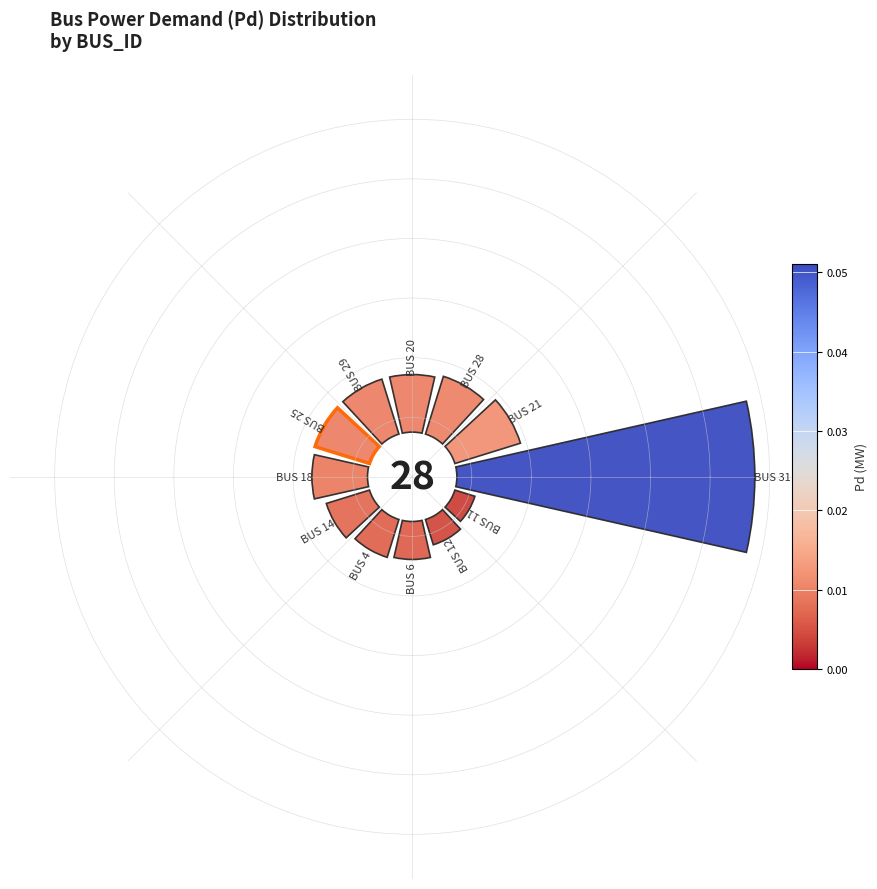

Count the number of slices in the pie.

12